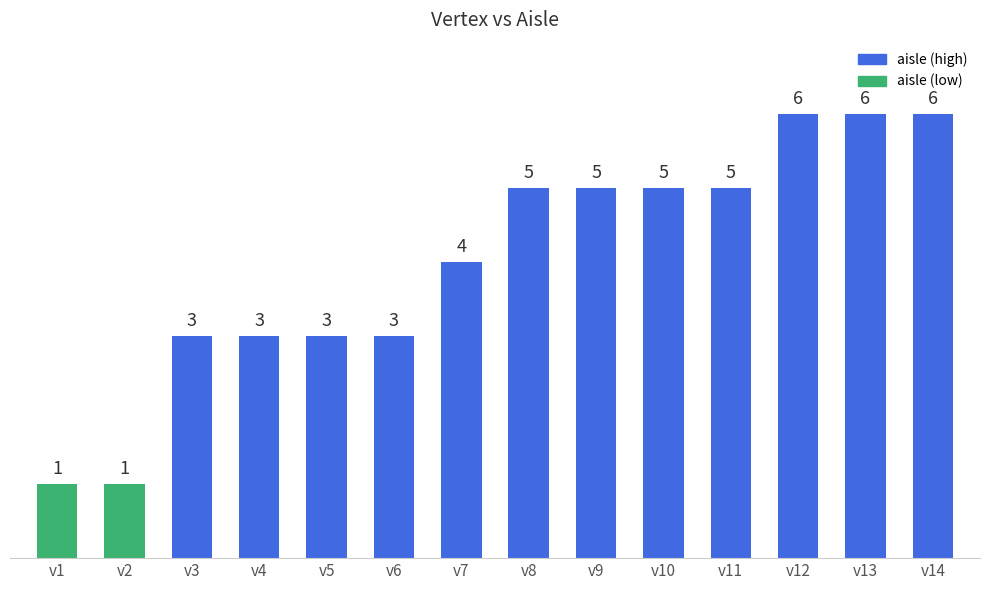

Reading left to right, what are all the values shown in this chart?

1	1	3	3	3	3	4	5	5	5	5	6	6	6